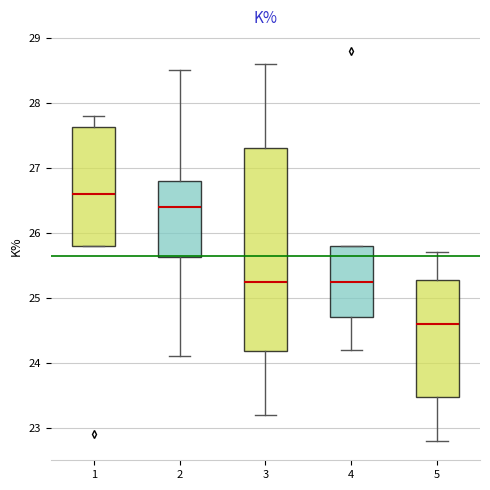

Reading left to right, transcribe this box plot: for each box, give where its median line is, the range the box spans, and where its two whiskers end, as read against the y-axis. The values are not printed on the chart, so give them approximately, as read against the axis.

1: median 26.6, box 25.8 to 27.6, whiskers 25.8 to 27.8
2: median 26.4, box 25.6 to 26.8, whiskers 24.1 to 28.5
3: median 25.3, box 24.2 to 27.3, whiskers 23.2 to 28.6
4: median 25.3, box 24.7 to 25.8, whiskers 24.2 to 25.8
5: median 24.6, box 23.5 to 25.3, whiskers 22.8 to 25.7